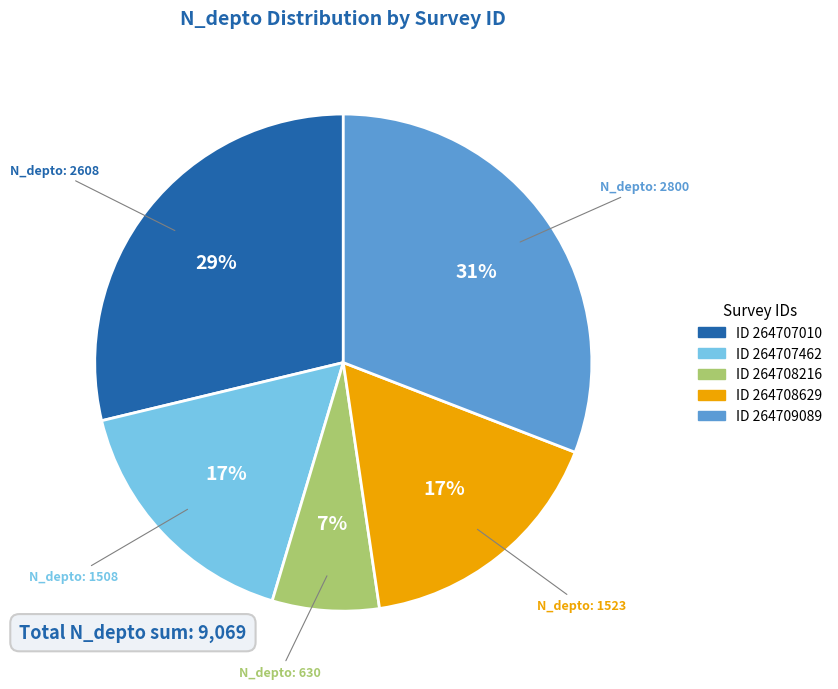

To the nearest percent, what is the average slice percentage?

20%